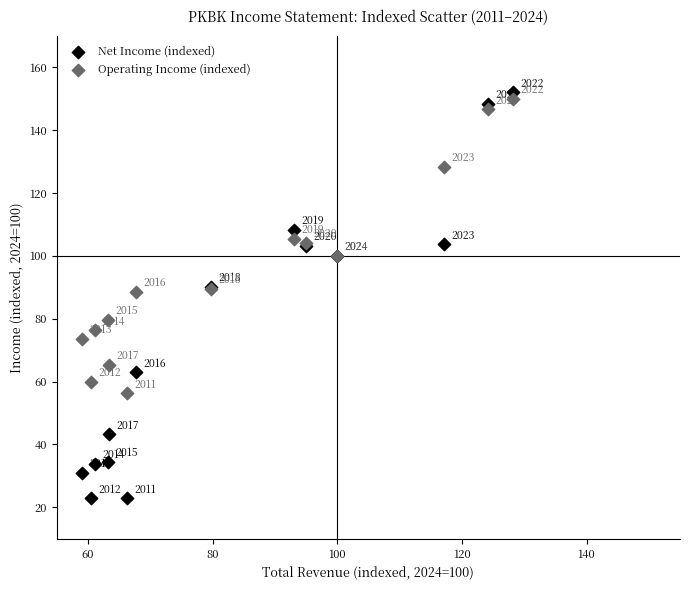

Which series reaches the minimum Y coordinate?

Net Income (indexed)